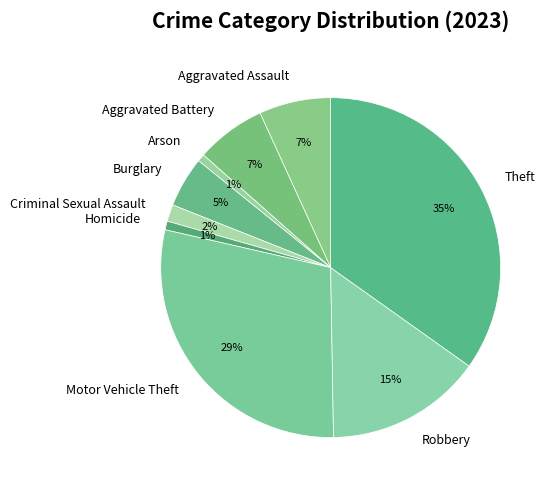

How many slices are in this pie chart?

9